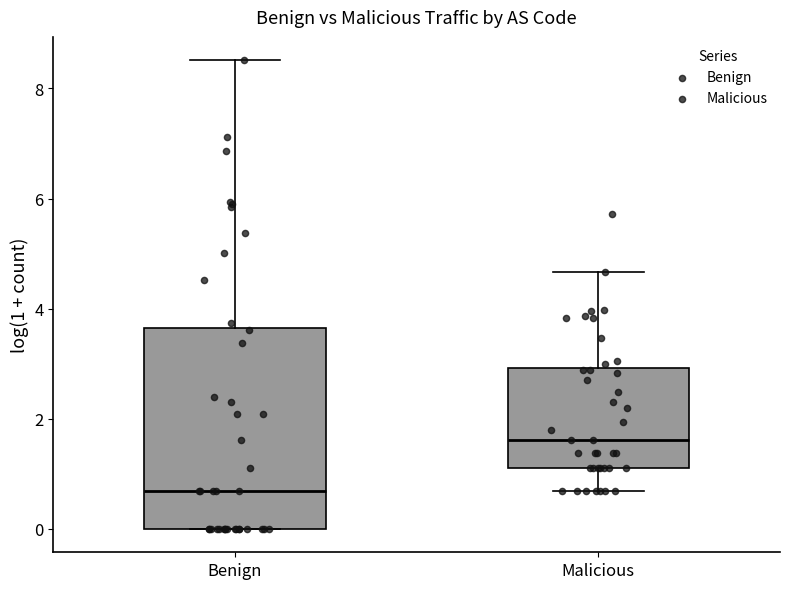

Comparing the boxes themselves (not the whiskers), which one is the tallest?

Benign